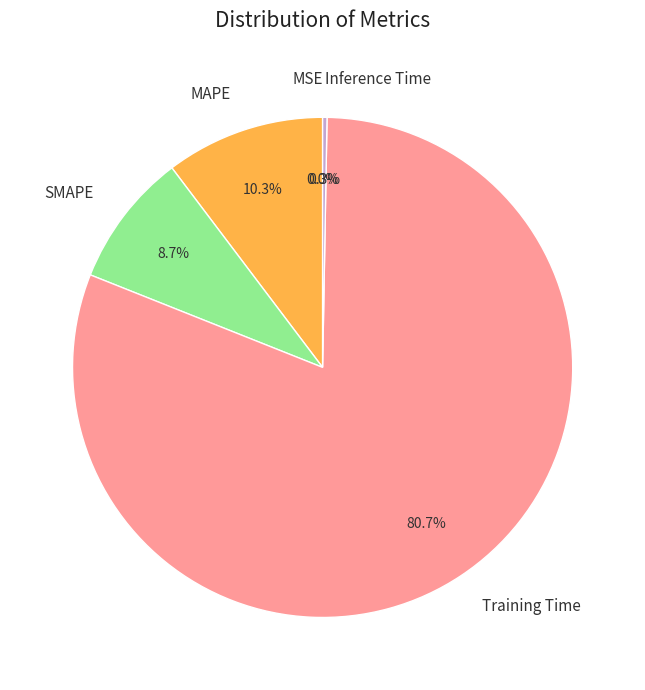

What is the majority slice?

Training Time